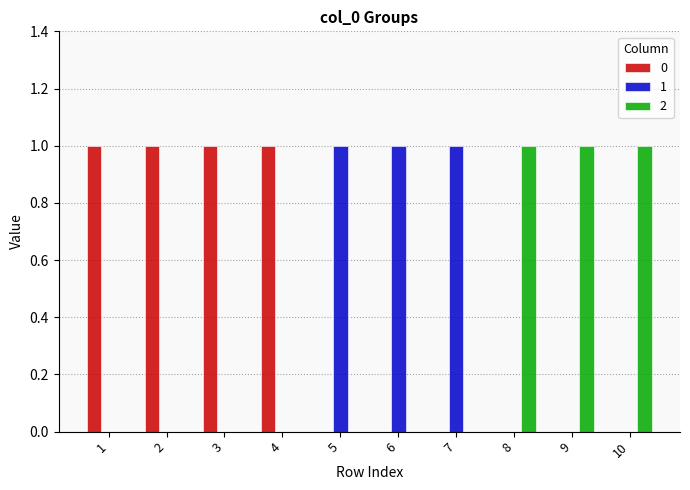

How many categories are shown in the chart?

10